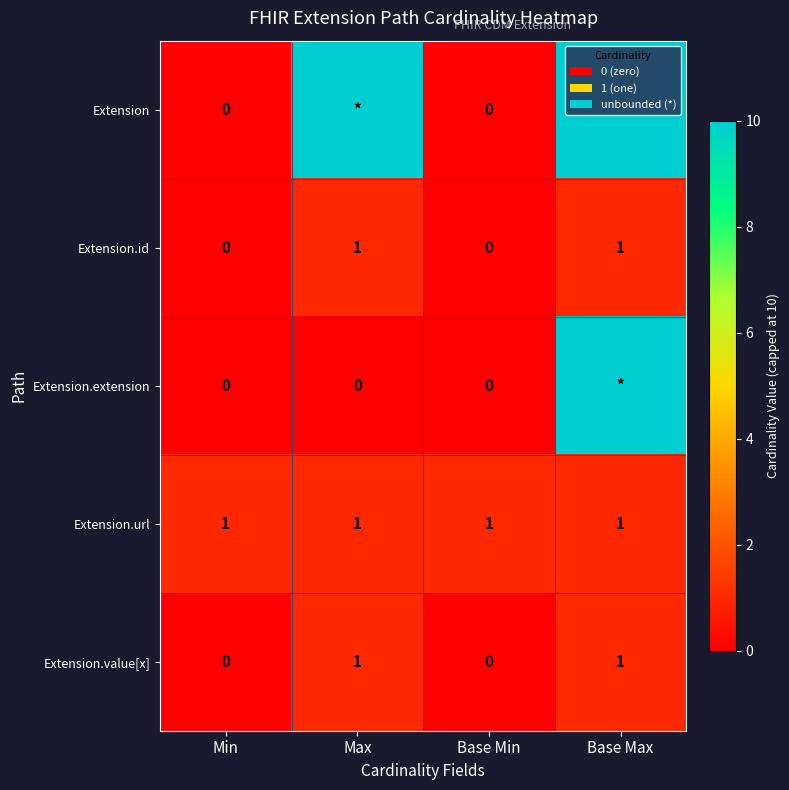

Is it true that Extension.value[x] equals -1 at Min?

False